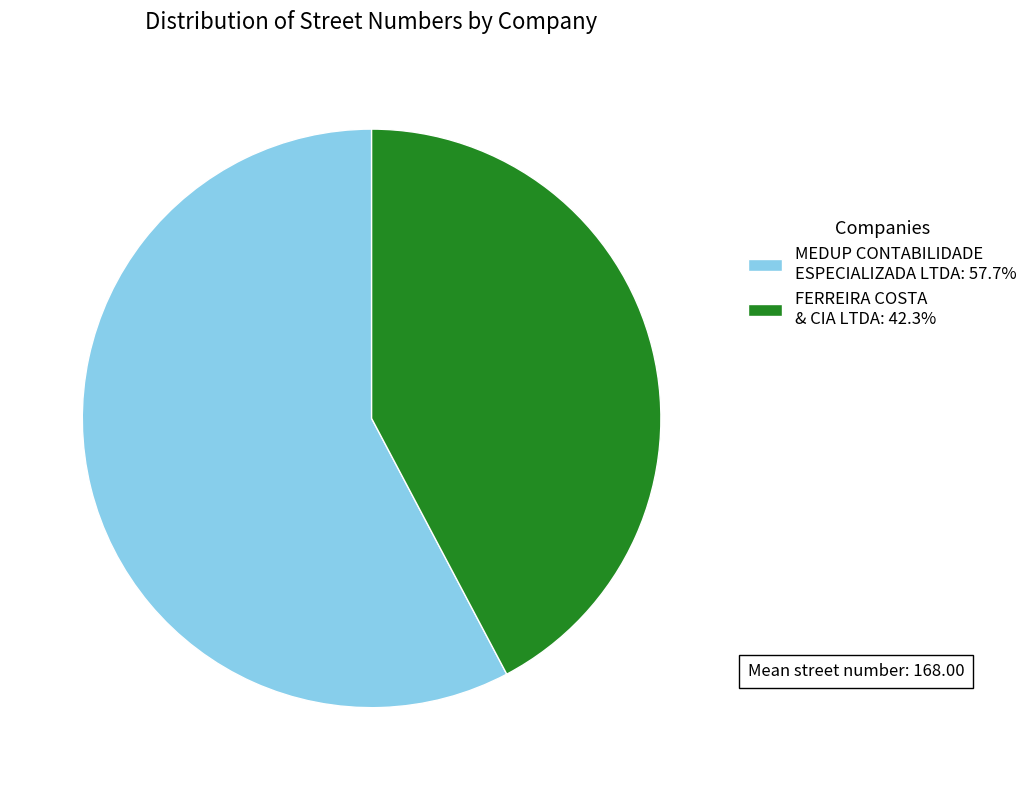

Does any single category account for the majority?

Yes